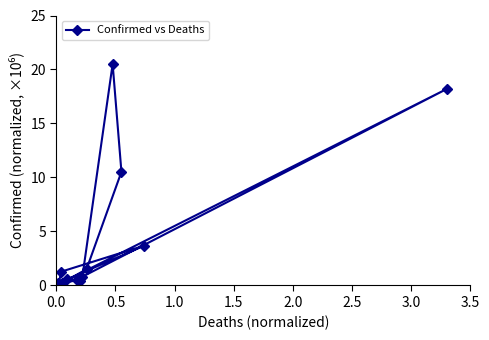

What is the average value?

3.9